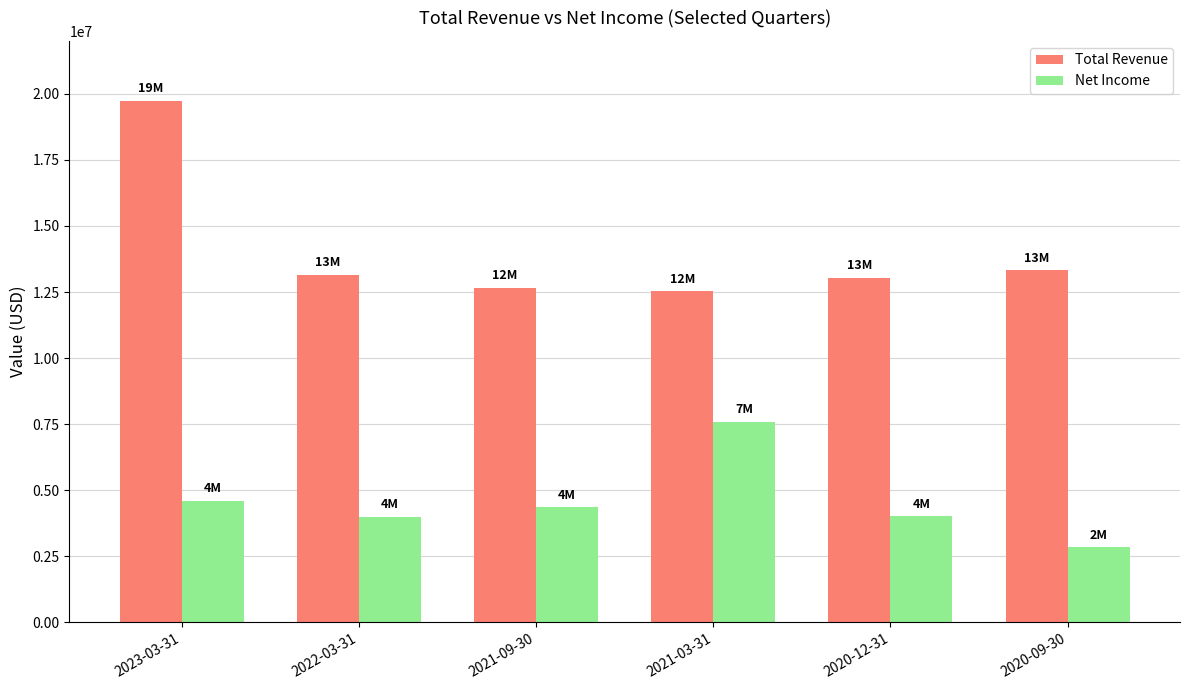

What position from the left is 2020-09-30?

6